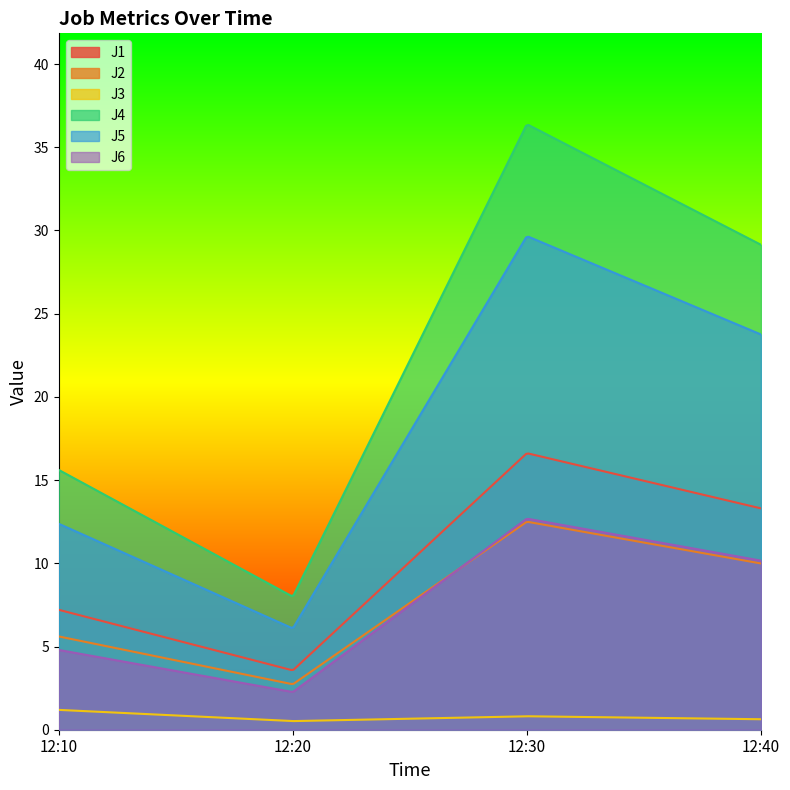

Which series has the widest spread of values?

J4